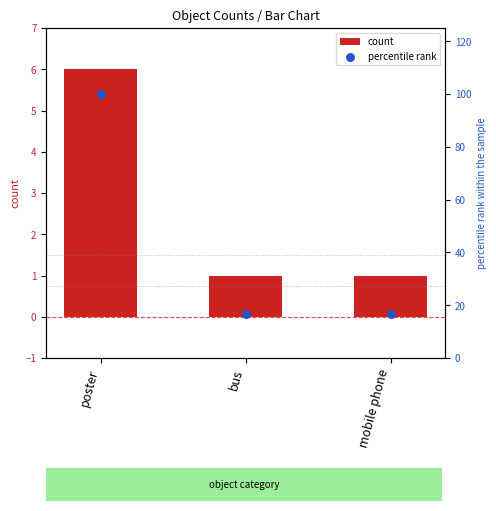

What is the total value across all series at mobile phone?

17.7